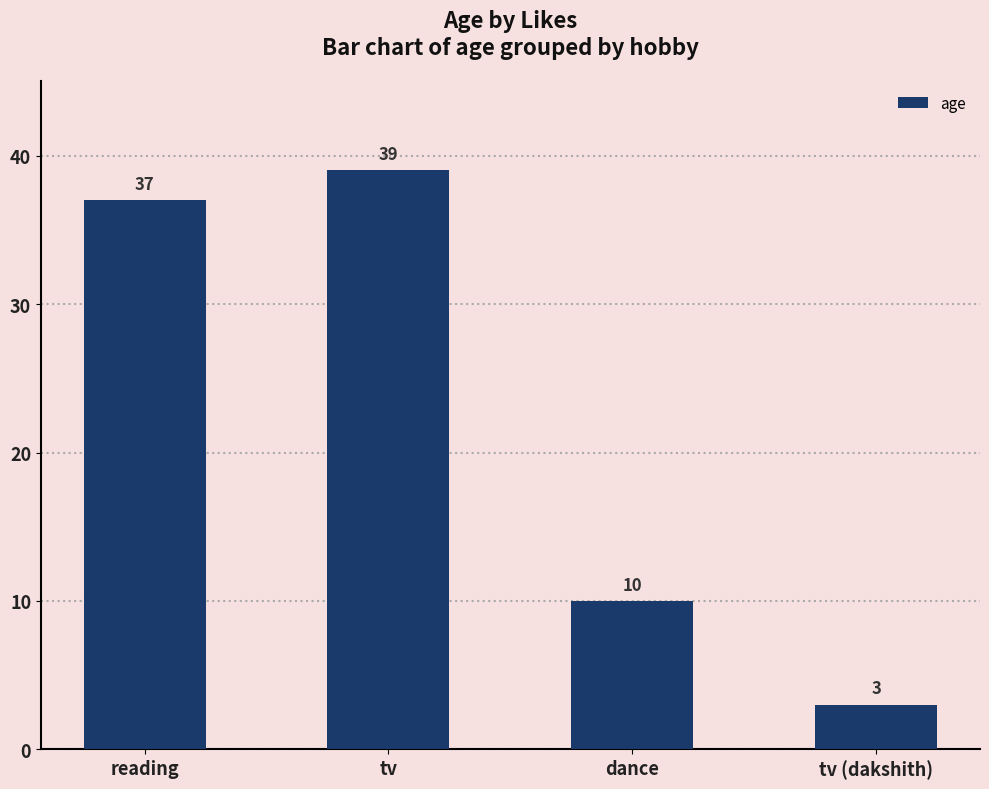

What is the difference between the values at tv and tv (dakshith)?

36